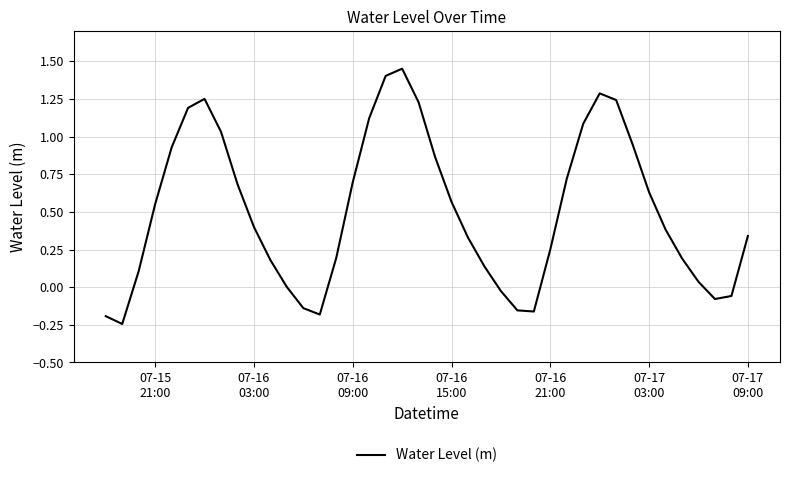

What is the difference between the maximum and minimum values?

1.7